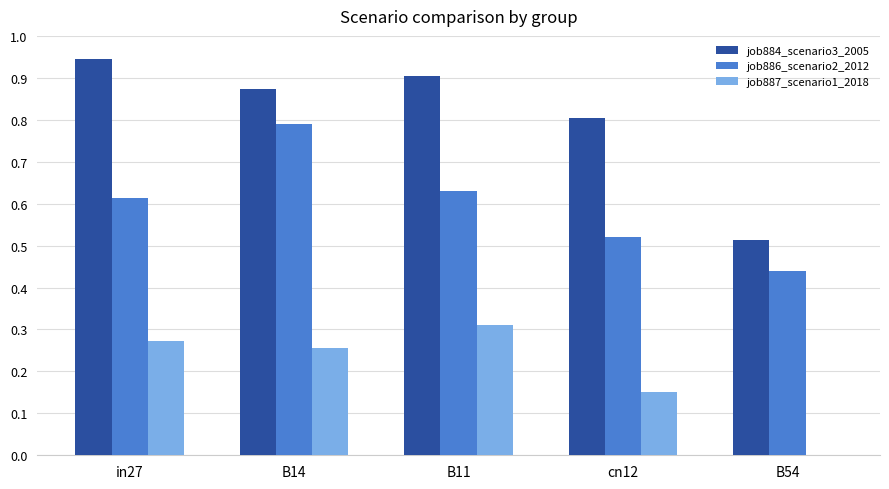

Which series has the largest total across all categories?

job884_scenario3_2005